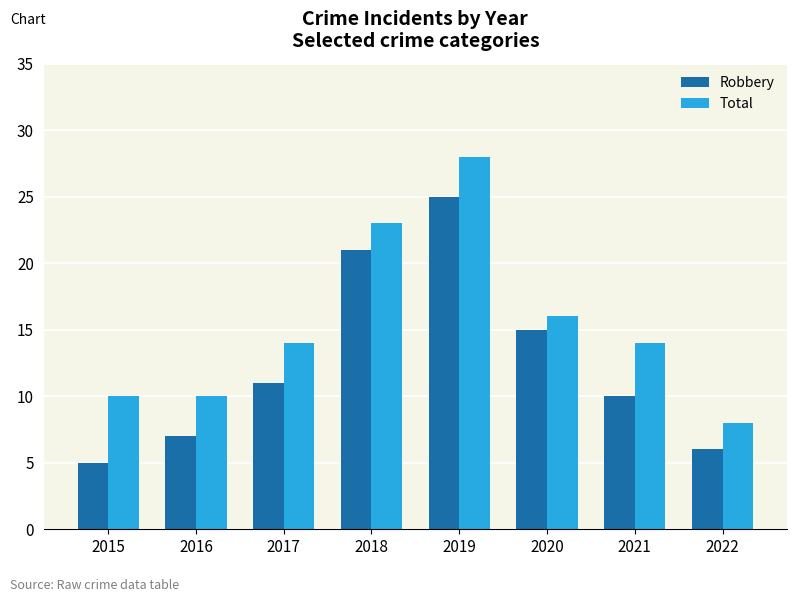

How many values in the Robbery series are below 11?

4